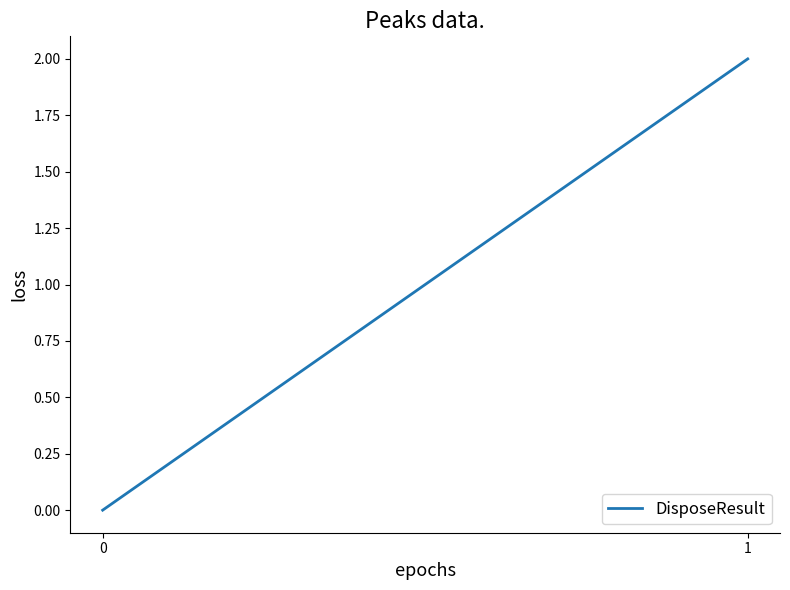

What is the difference between the values at 0 and 1?

2